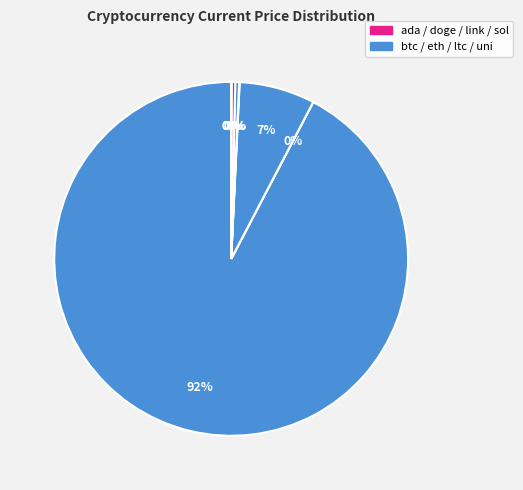

What is the smallest slice in the pie chart?

doge